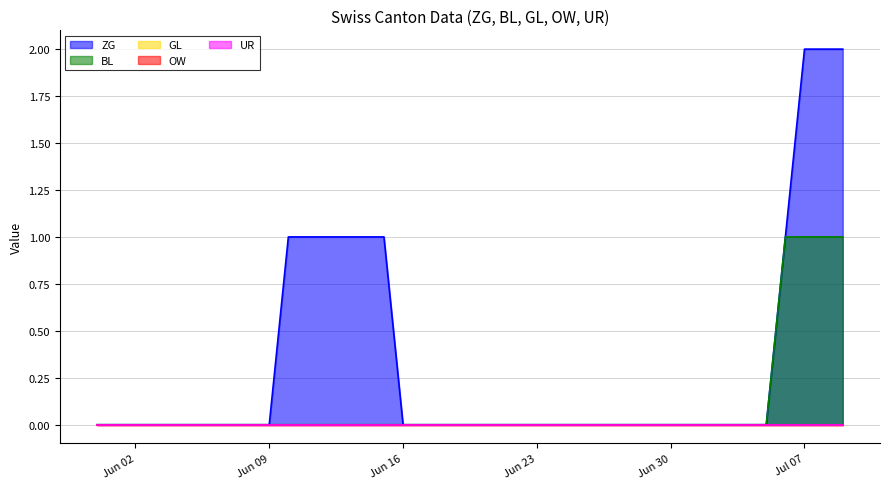

Which has a higher value, 2020-06-04 or 2020-07-05?

2020-06-04